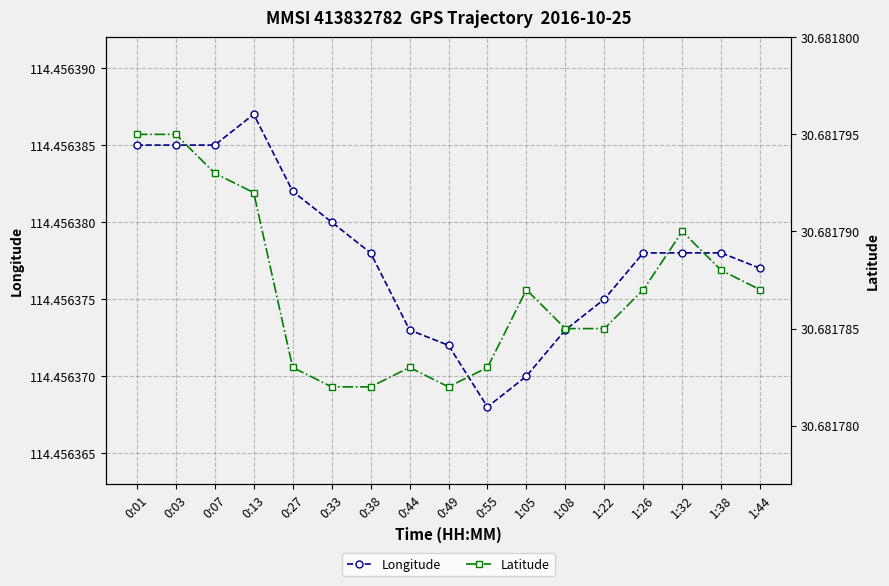

Is the value of Longitude at 0:03 greater than the value of Latitude at 0:49?

Yes